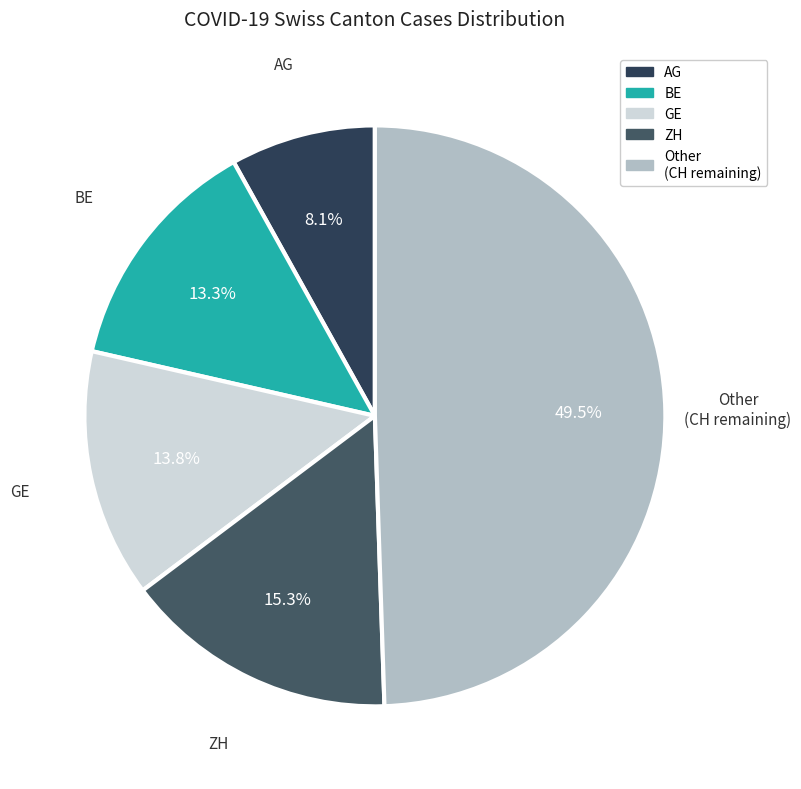

How many slices are in this pie chart?

5